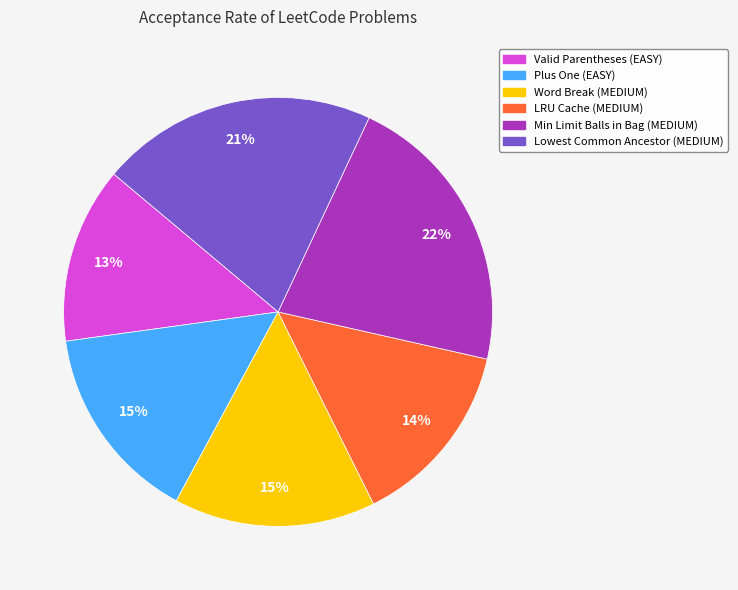

Is there a majority slice in this chart?

No